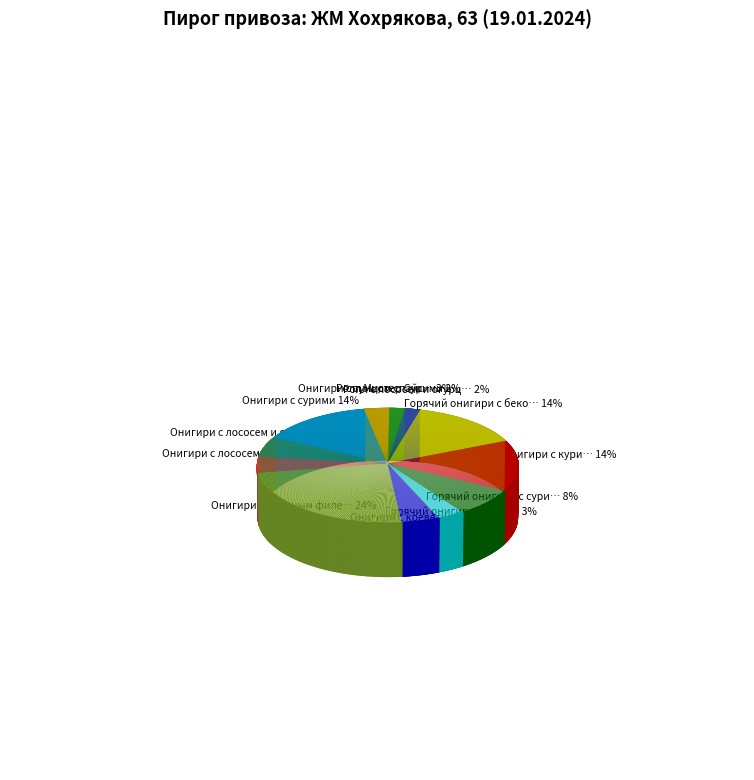

To the nearest percent, what is the combined percentage of Онигири с тунцом спайси and Онигири с сурими?

18%